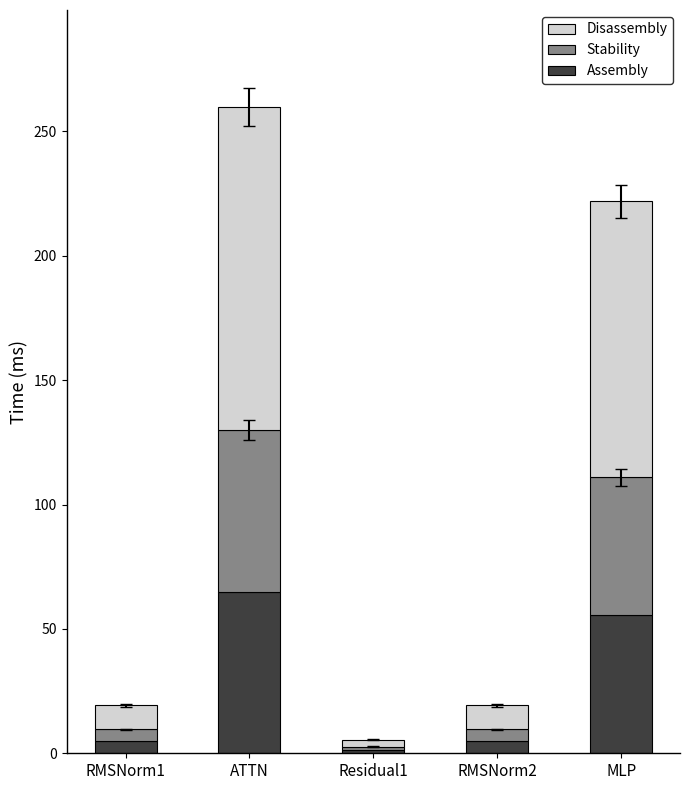

What is the average value of the Assembly series?

26.3